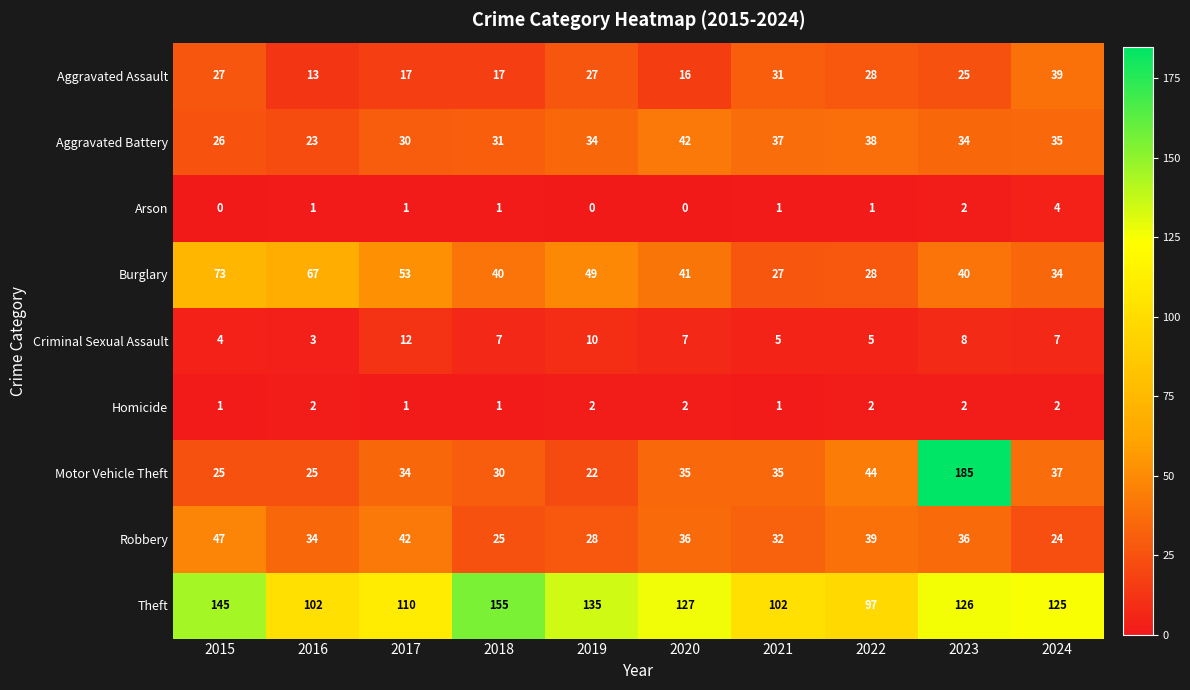

Which category has the highest value in the Criminal Sexual Assault series?

2017